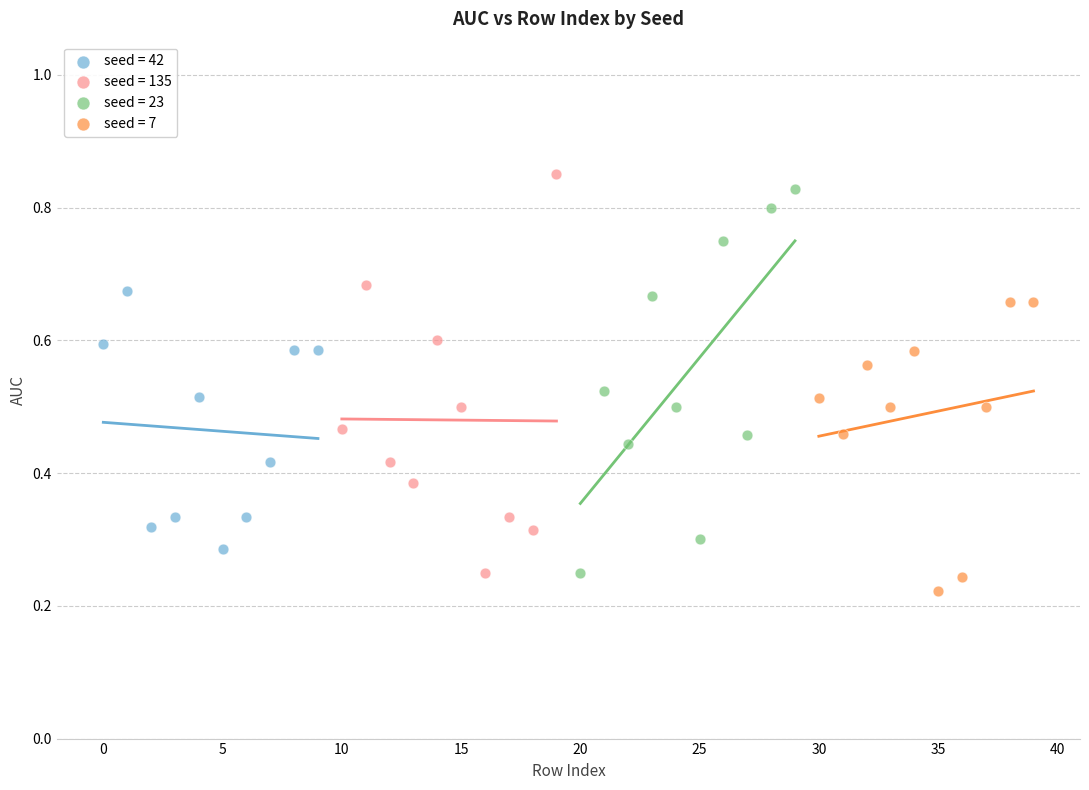

What are all the series names shown in the legend?

seed = 42, seed = 135, seed = 23, seed = 7